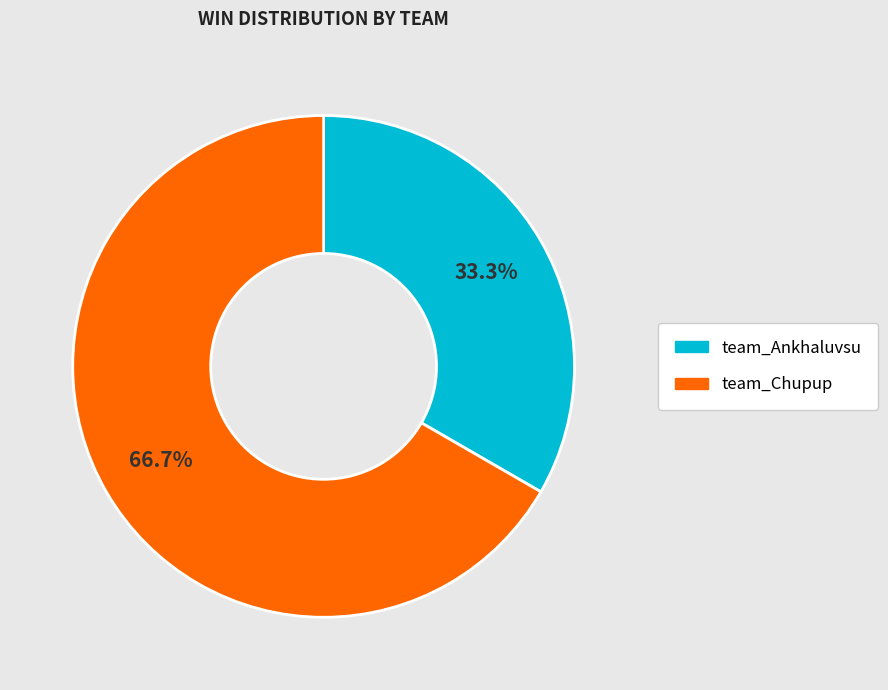

Does team_Chupup account for over 50% of the chart?

Yes